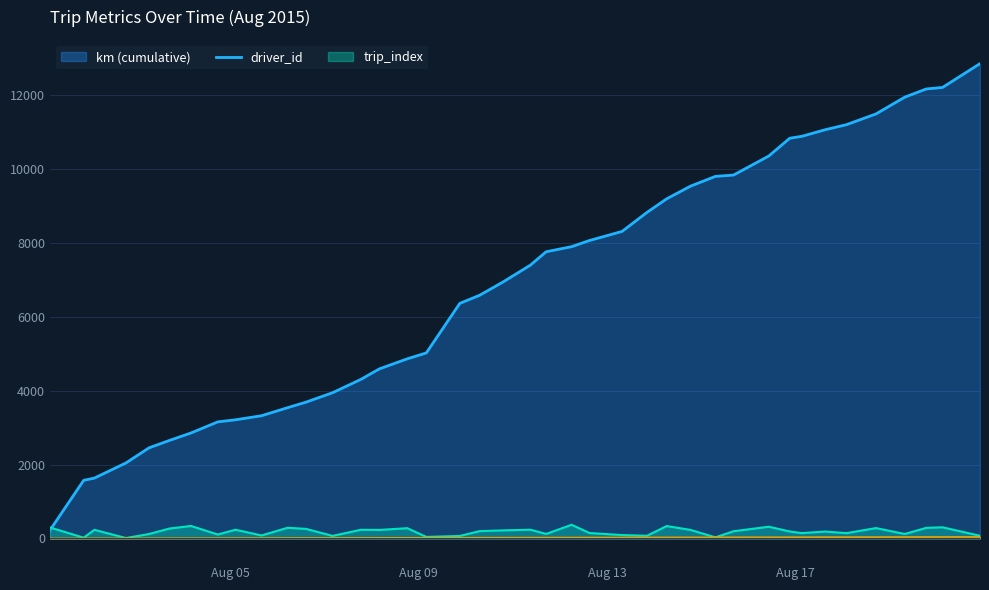

What is the maximum value shown in the chart?

12851.4